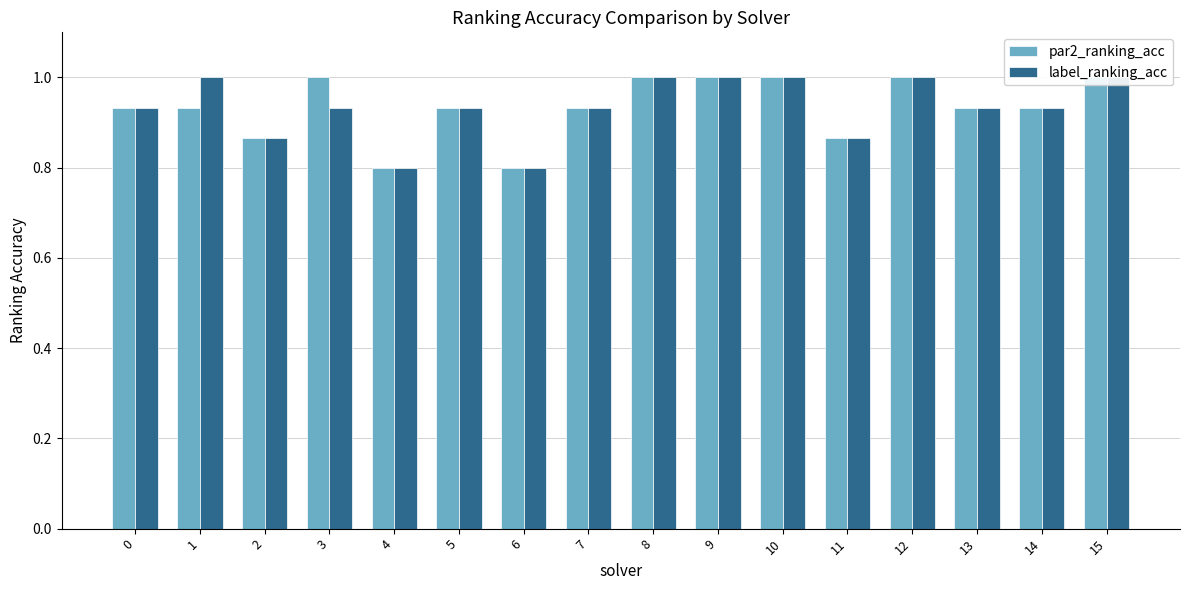

Which series has the largest total across all categories?

par2_ranking_acc